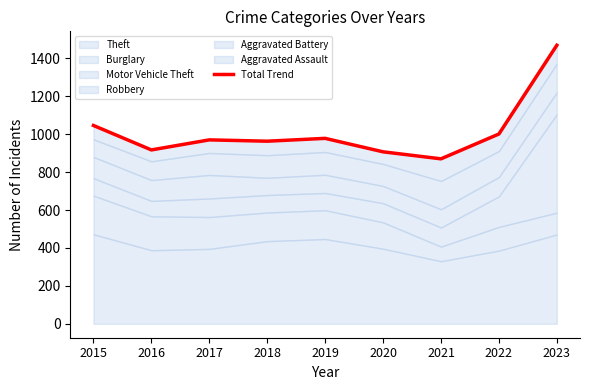

Is it true that the value at 2015 is 1046?

True